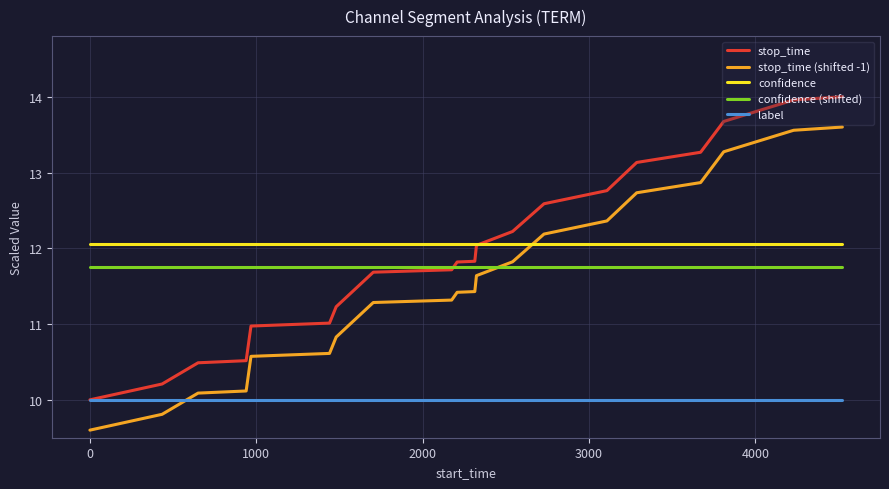

What is the lowest value of the confidence series?

12.1